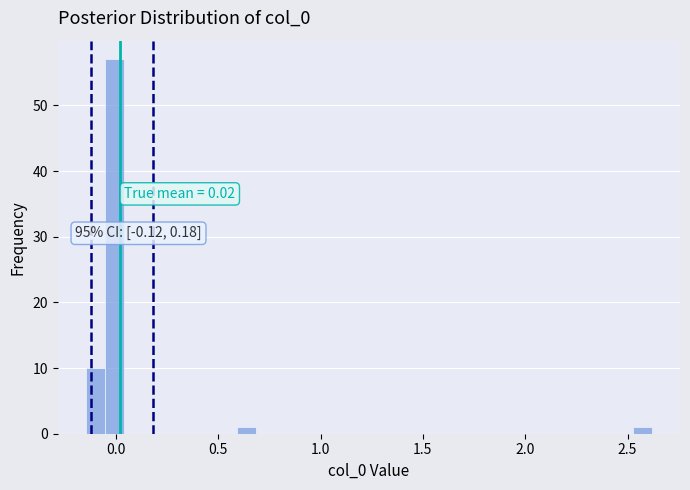

Around what value on the x-axis is the tallest bar? Give the approximate position of its centre, as read against the axis.

0.00